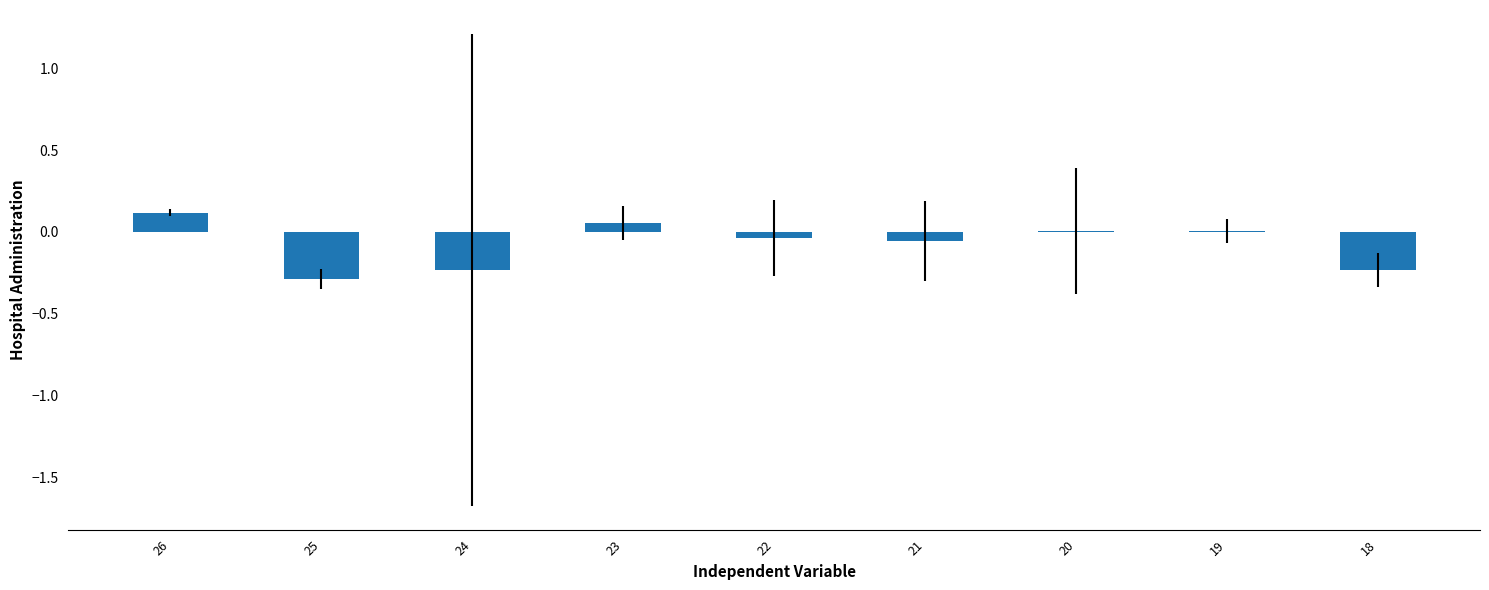

How many series are shown in this chart?

1